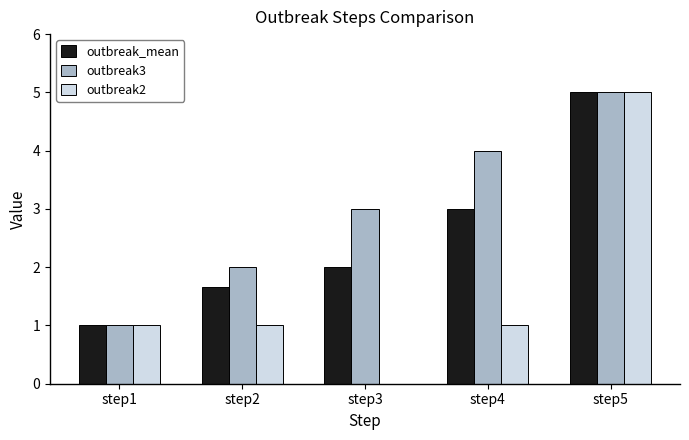

What is the sum of all outbreak2 values?

8.0